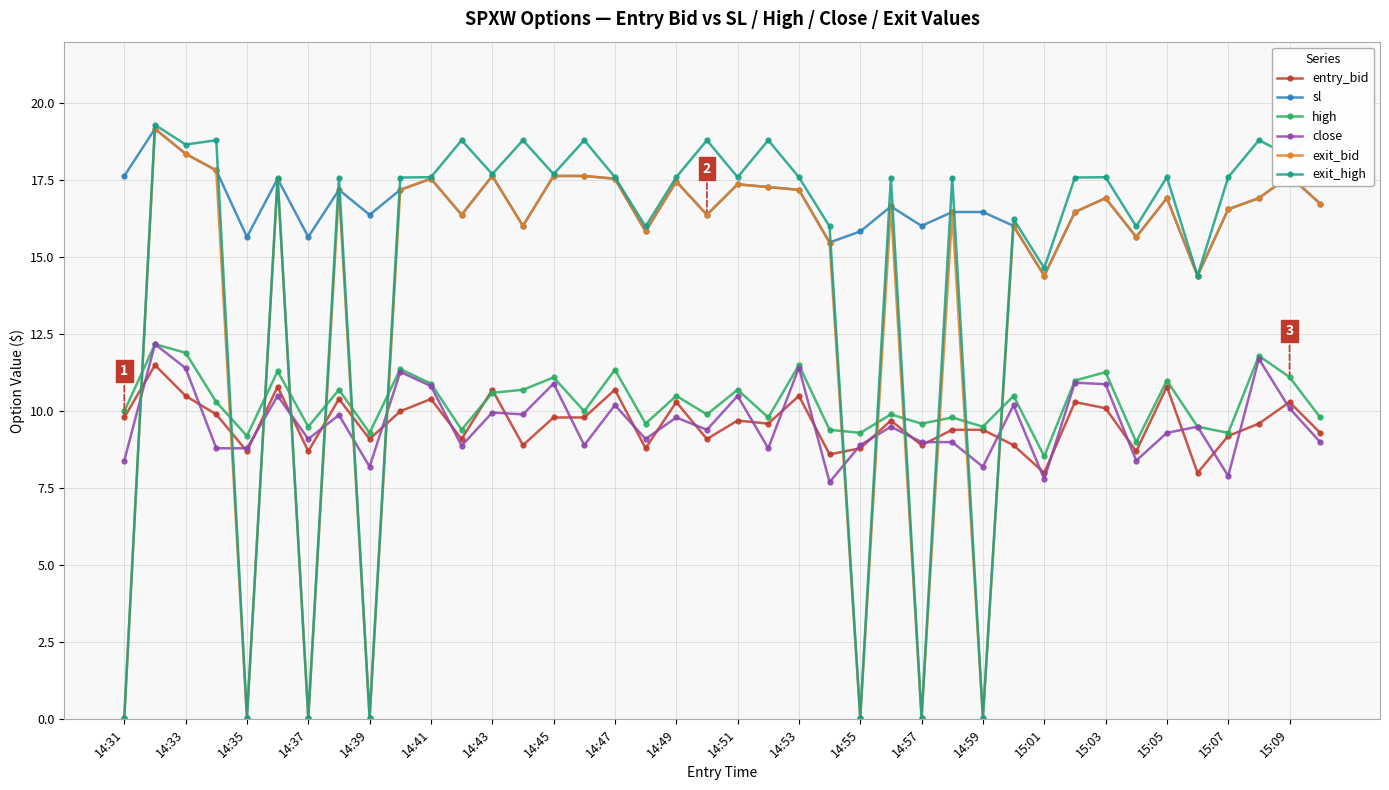

The value of close at 14:45 is 3.9. True or false?

False